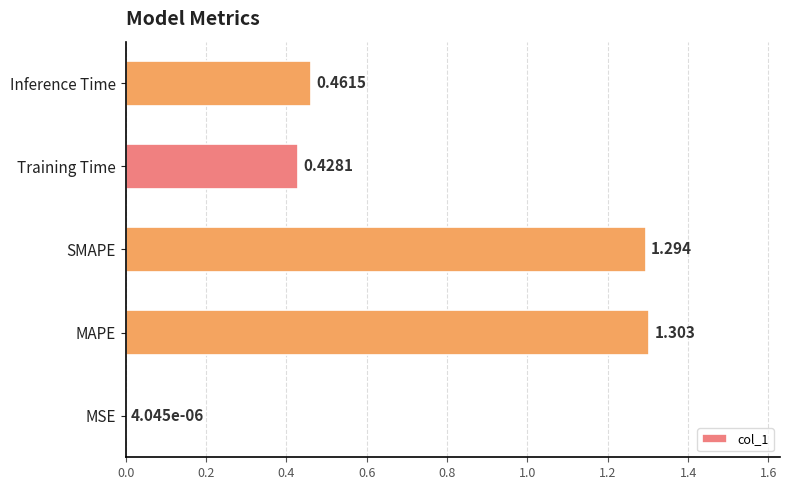

Between SMAPE and Inference Time, which is larger?

SMAPE